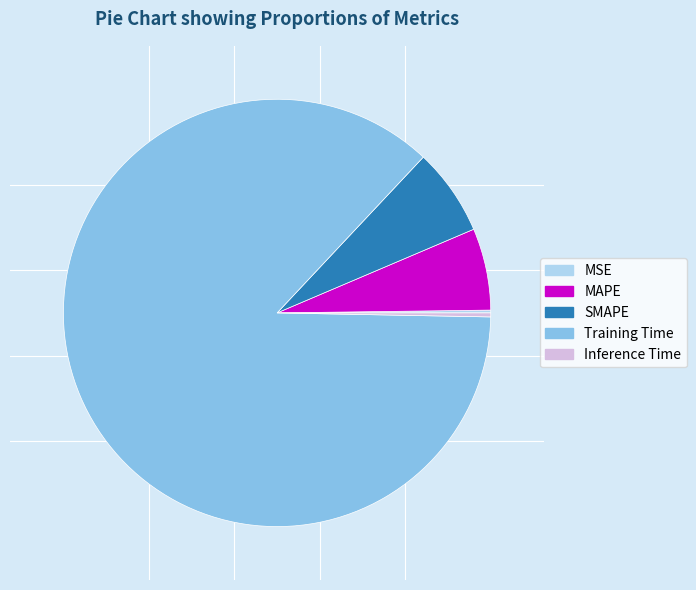

The SMAPE slice represents 1% of the pie. True or false?

False